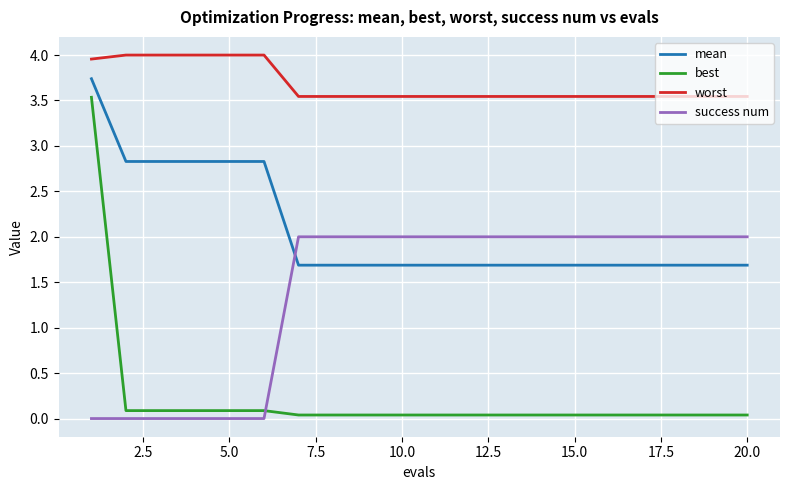

Does the chart have visible grid lines?

Yes